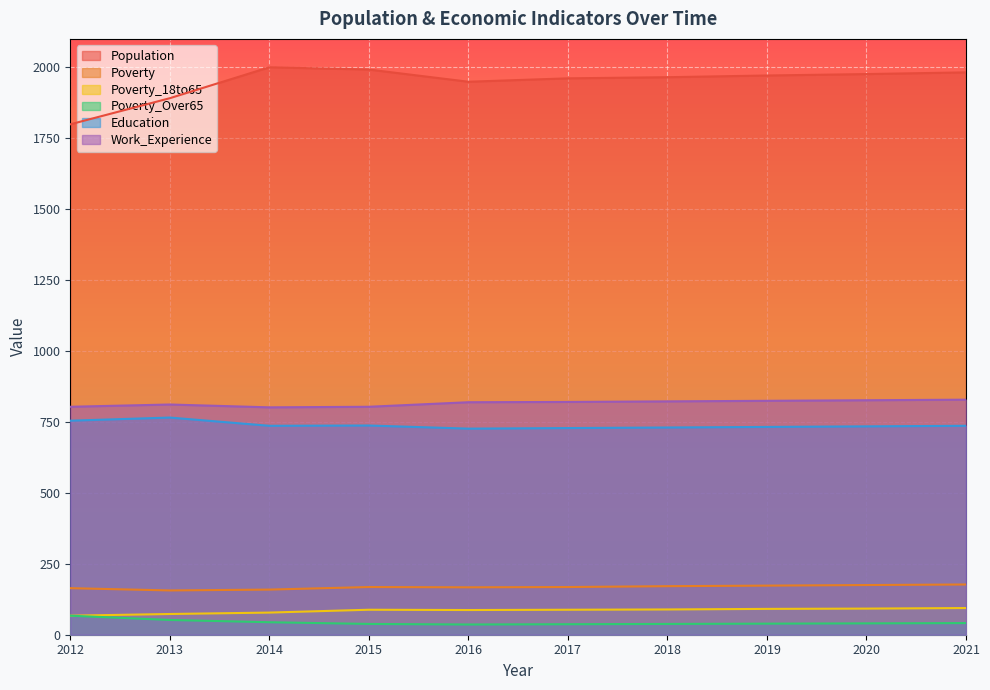

How many lines are shown in the chart?

6